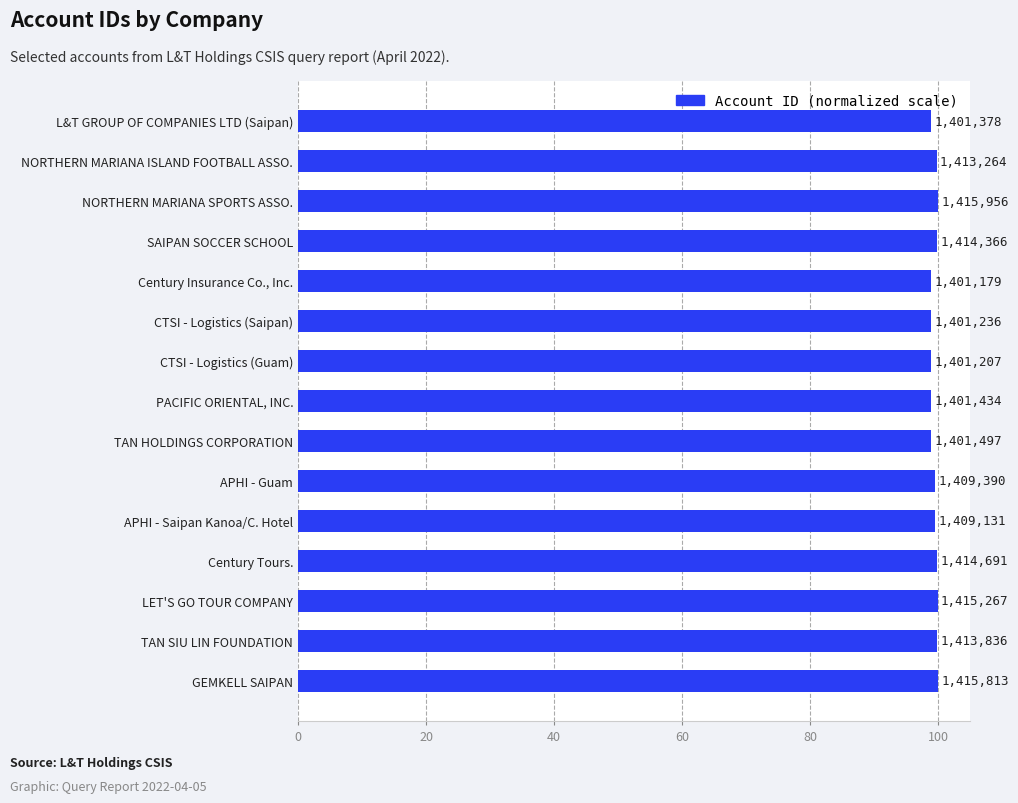

What is the maximum value shown in the chart?

100.0